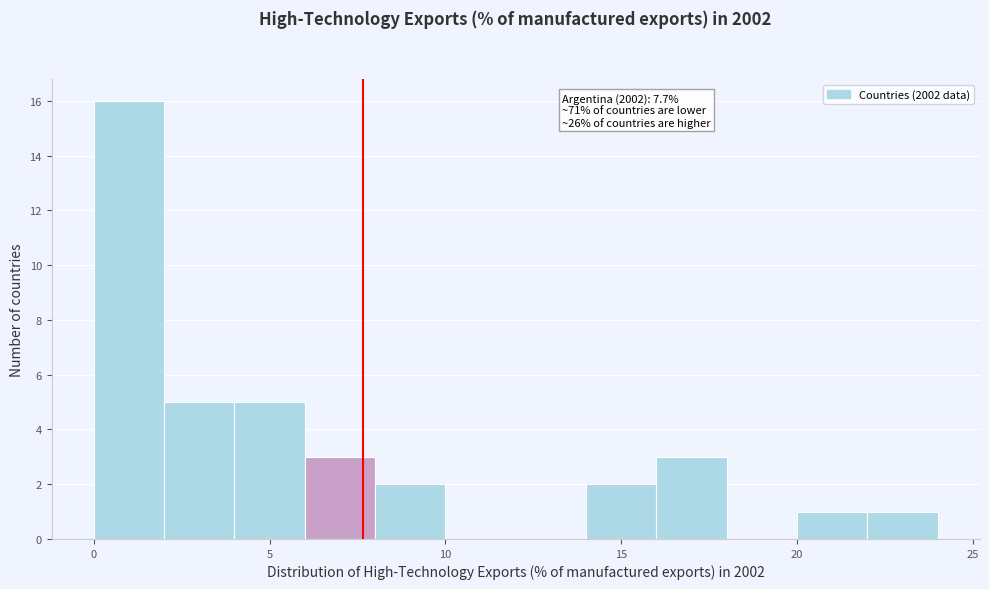

Which range on the x-axis has the tallest bar?

0 to 2